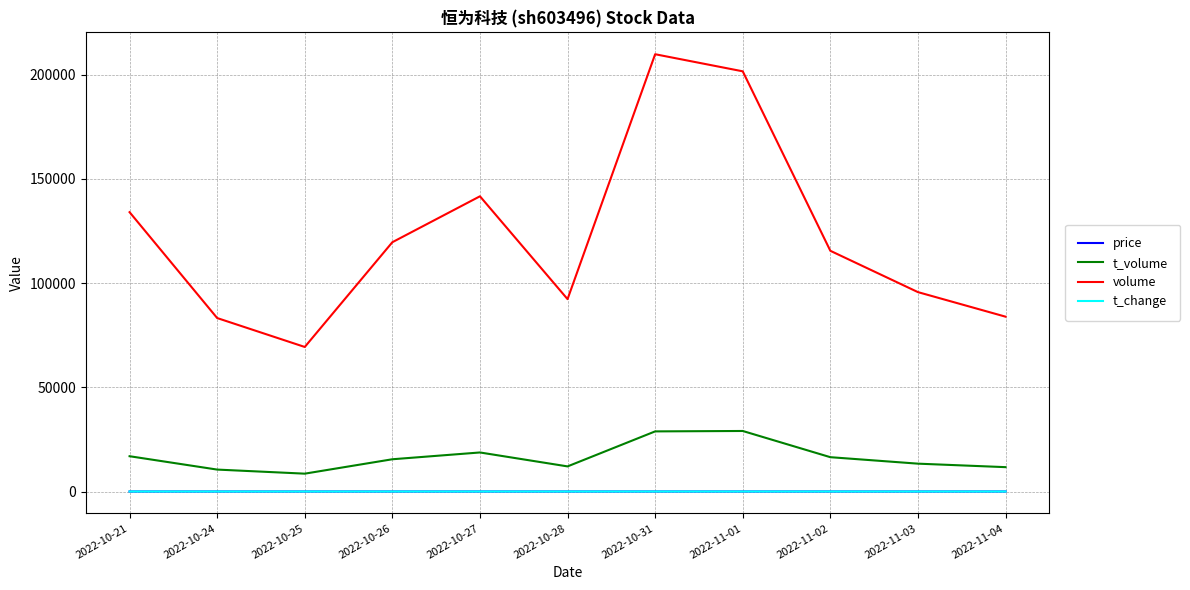

True or false: price and volume cross at least once.

False